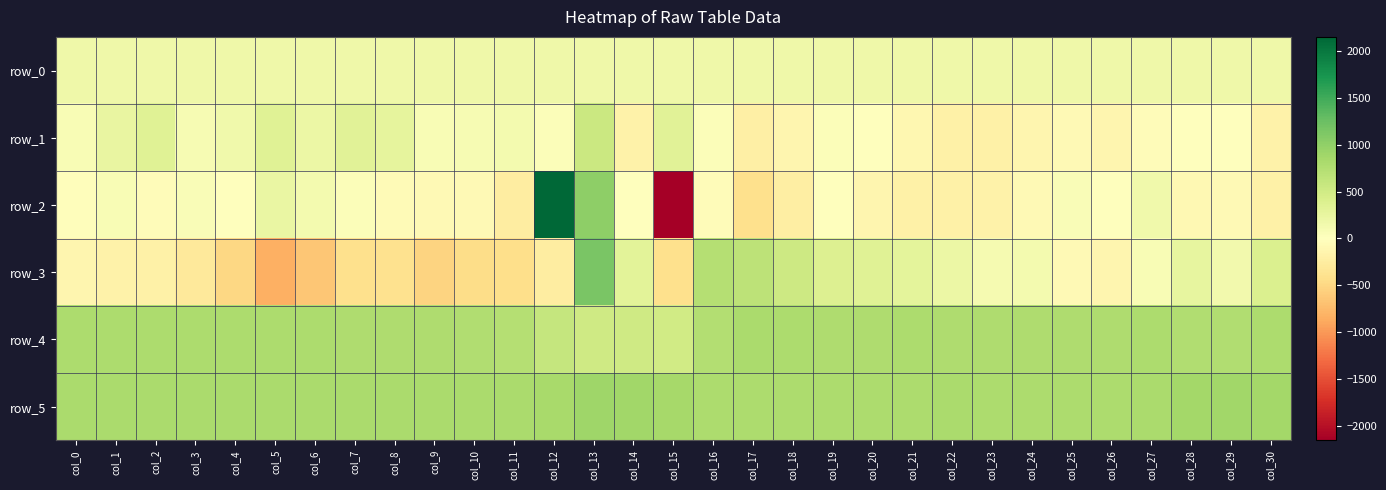

Rank the series by their maximum value, from highest to lowest.

row_2, row_3, row_5, row_4, row_1, row_0